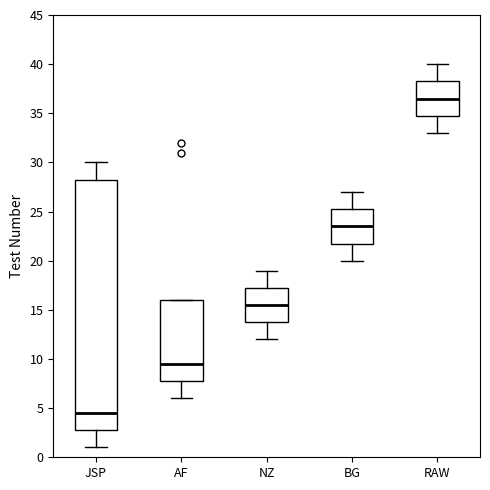

Comparing the boxes themselves (not the whiskers), which one is the tallest?

JSP